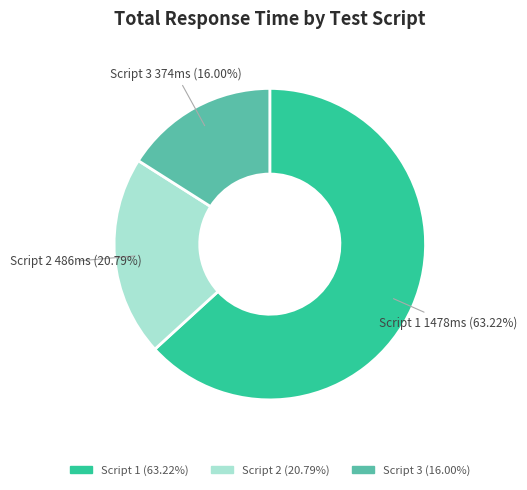

Count the number of slices in the pie.

3